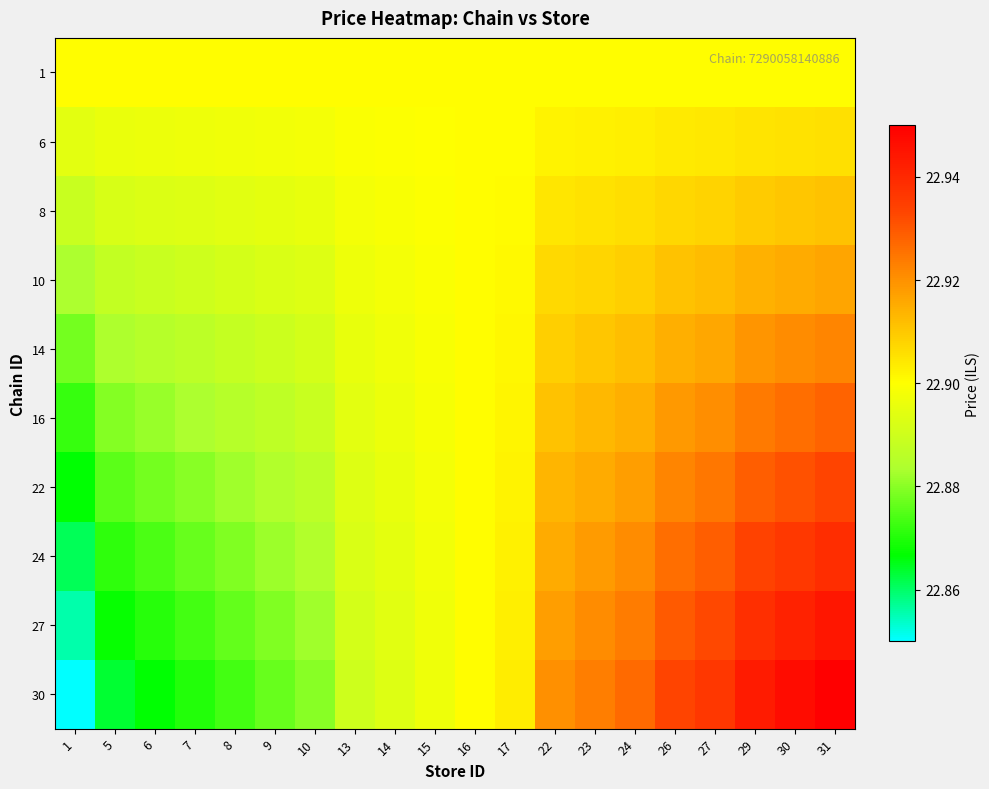

Which series has the largest range (max minus min)?

30